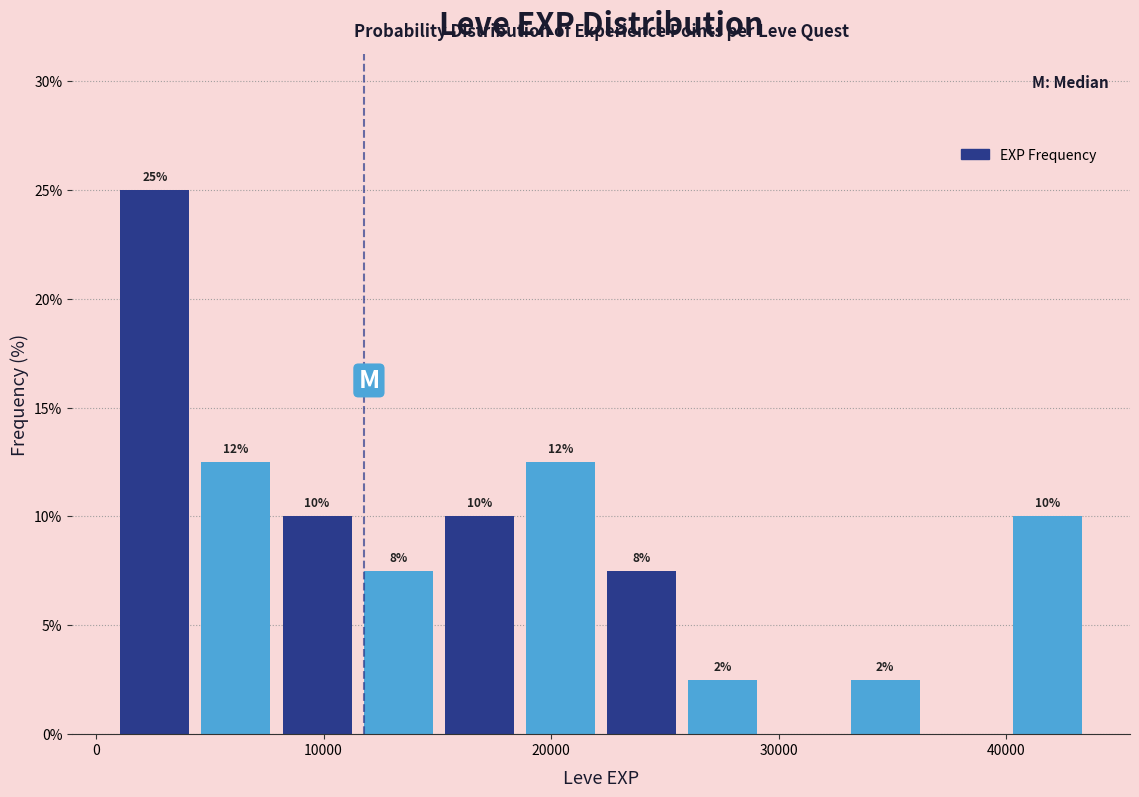

Around what value on the x-axis is the tallest bar? Give the approximate position of its centre, as read against the axis.

3000